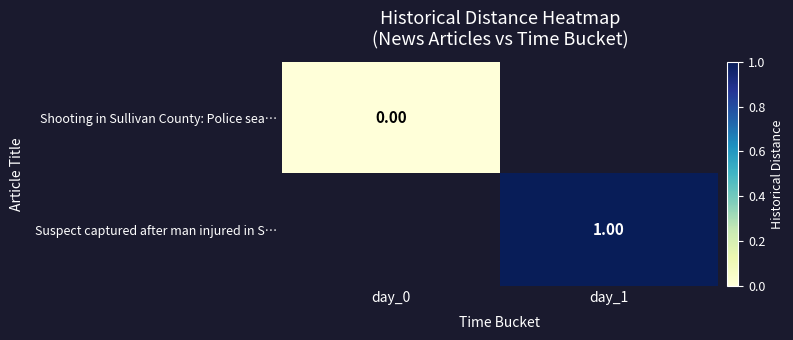

True or false: Suspect captured after man injured in S… has a value of 1.4 at day_1.

False